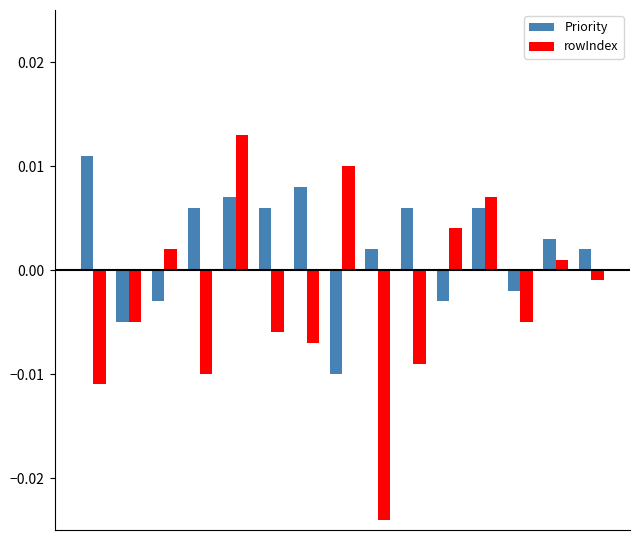

List the series in order of their overall mean, highest first.

Priority, rowIndex